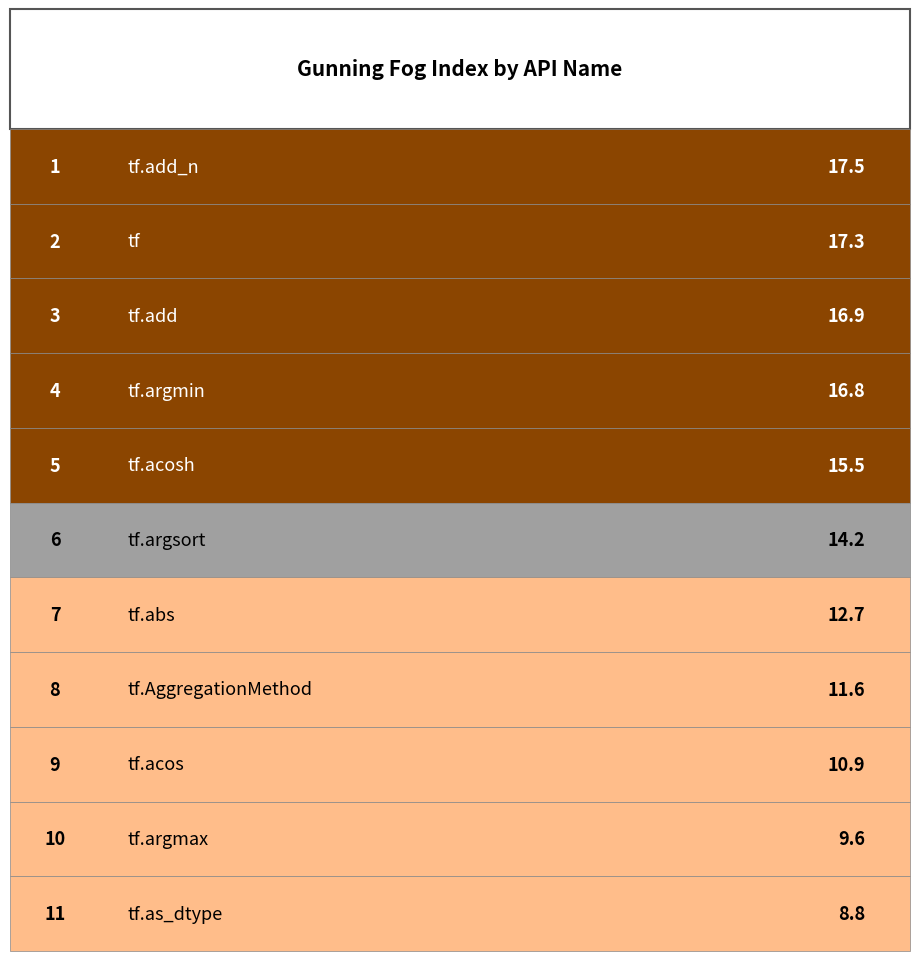

What is the difference between the values at tf.abs and tf.as_dtype?

3.9